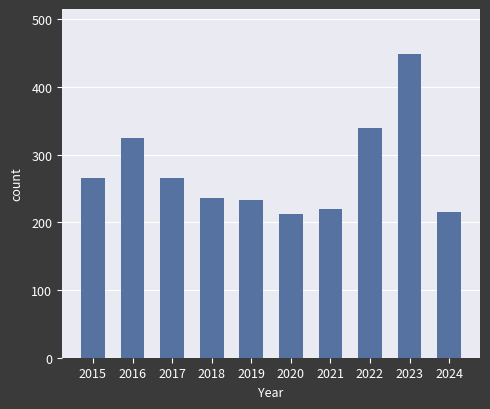

What is the difference between the values at 2015 and 2019?

32